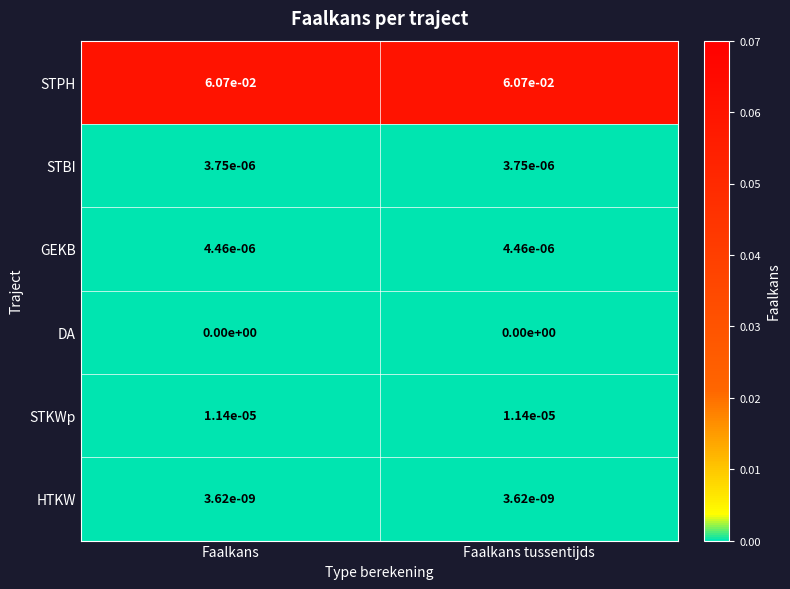

The value of HTKW at Faalkans tussentijds is 0.0. True or false?

True